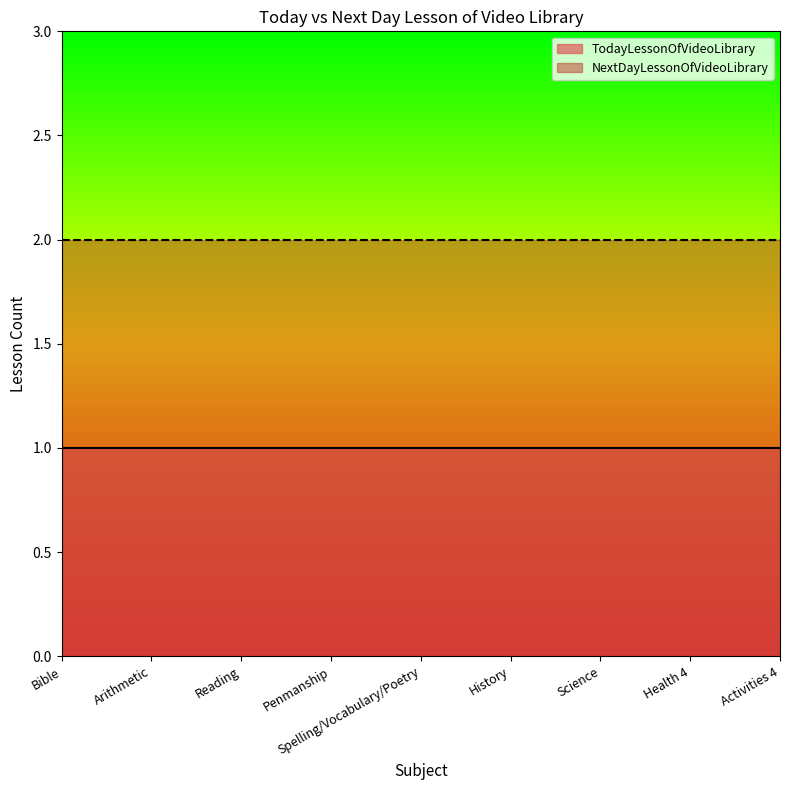

The value of TodayLessonOfVideoLibrary at Spelling/Vocabulary/Poetry is 2. True or false?

False